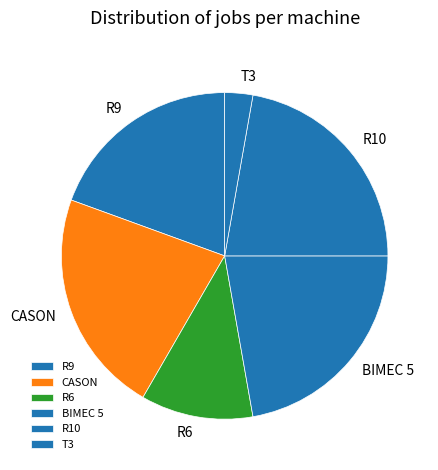

How many slices are in this pie chart?

6